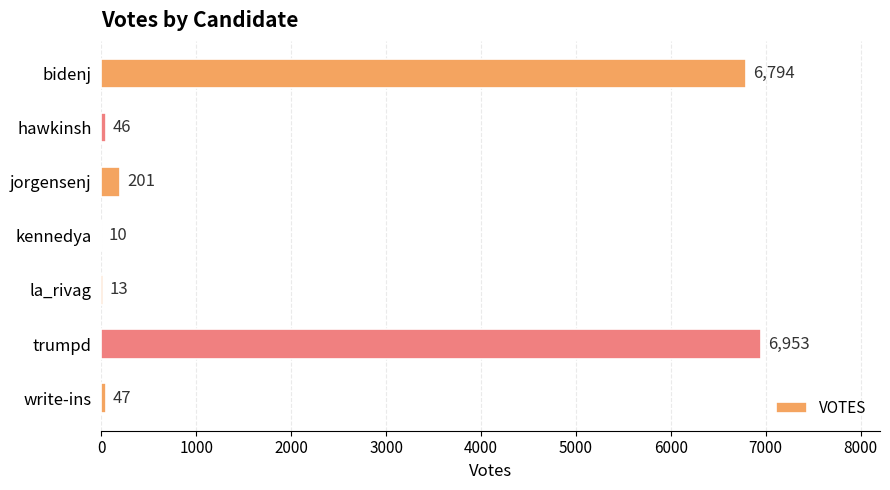

What is the average value?

2009